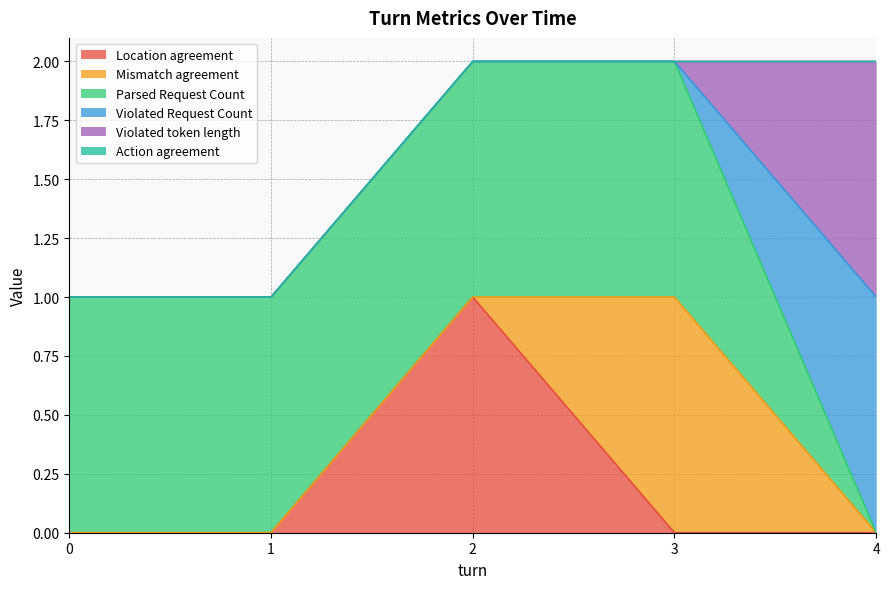

The Violated Request Count series shows 1 at 4. True or false?

False